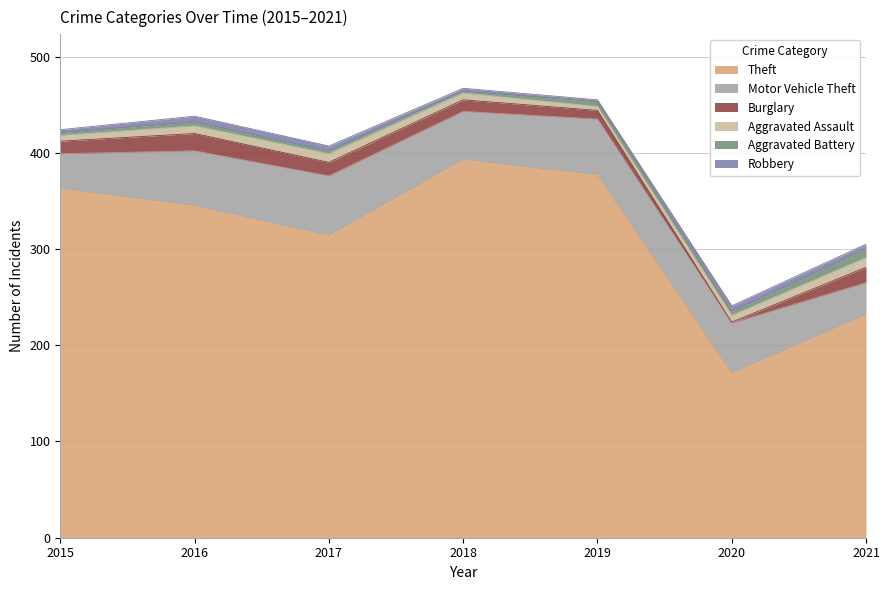

Is it true that Aggravated Assault equals 6 at 2019?

False